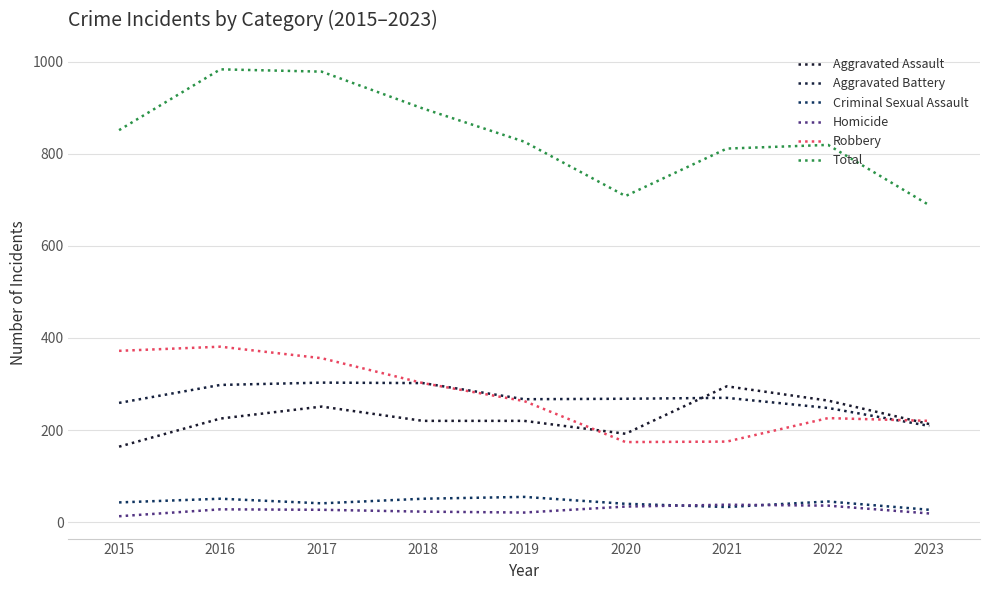

True or false: Total and Aggravated Assault intersect in this chart.

False